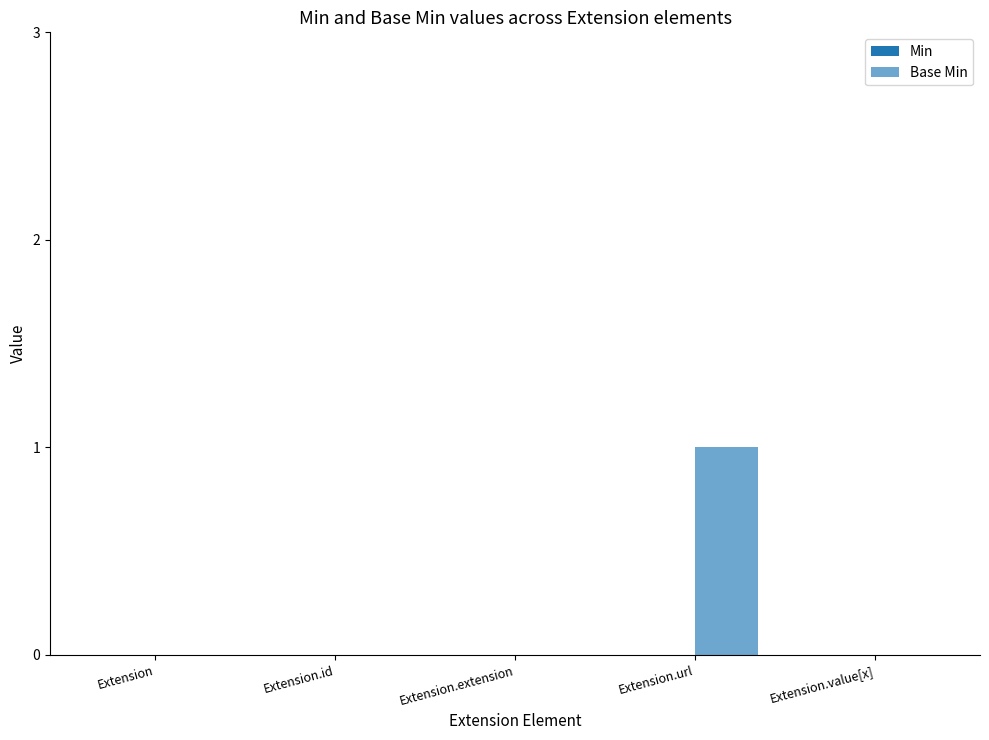

How many data points does each series have?

5